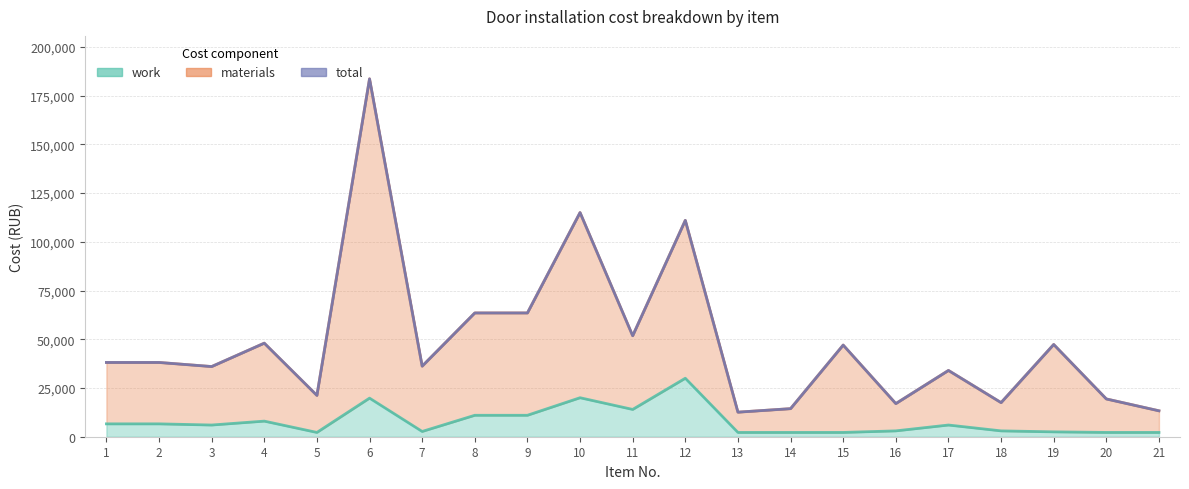

At which category does total reach its first local peak?

4